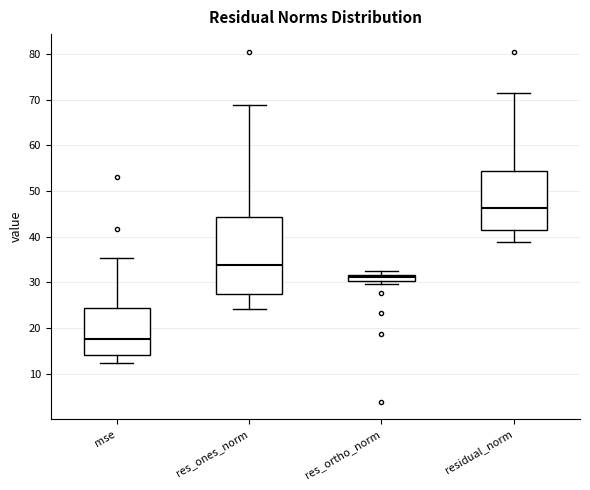

Where does the lower whisker of the box for residual_norm end on the y-axis? The values are not printed on the chart, so give them approximately, as read against the axis.

39